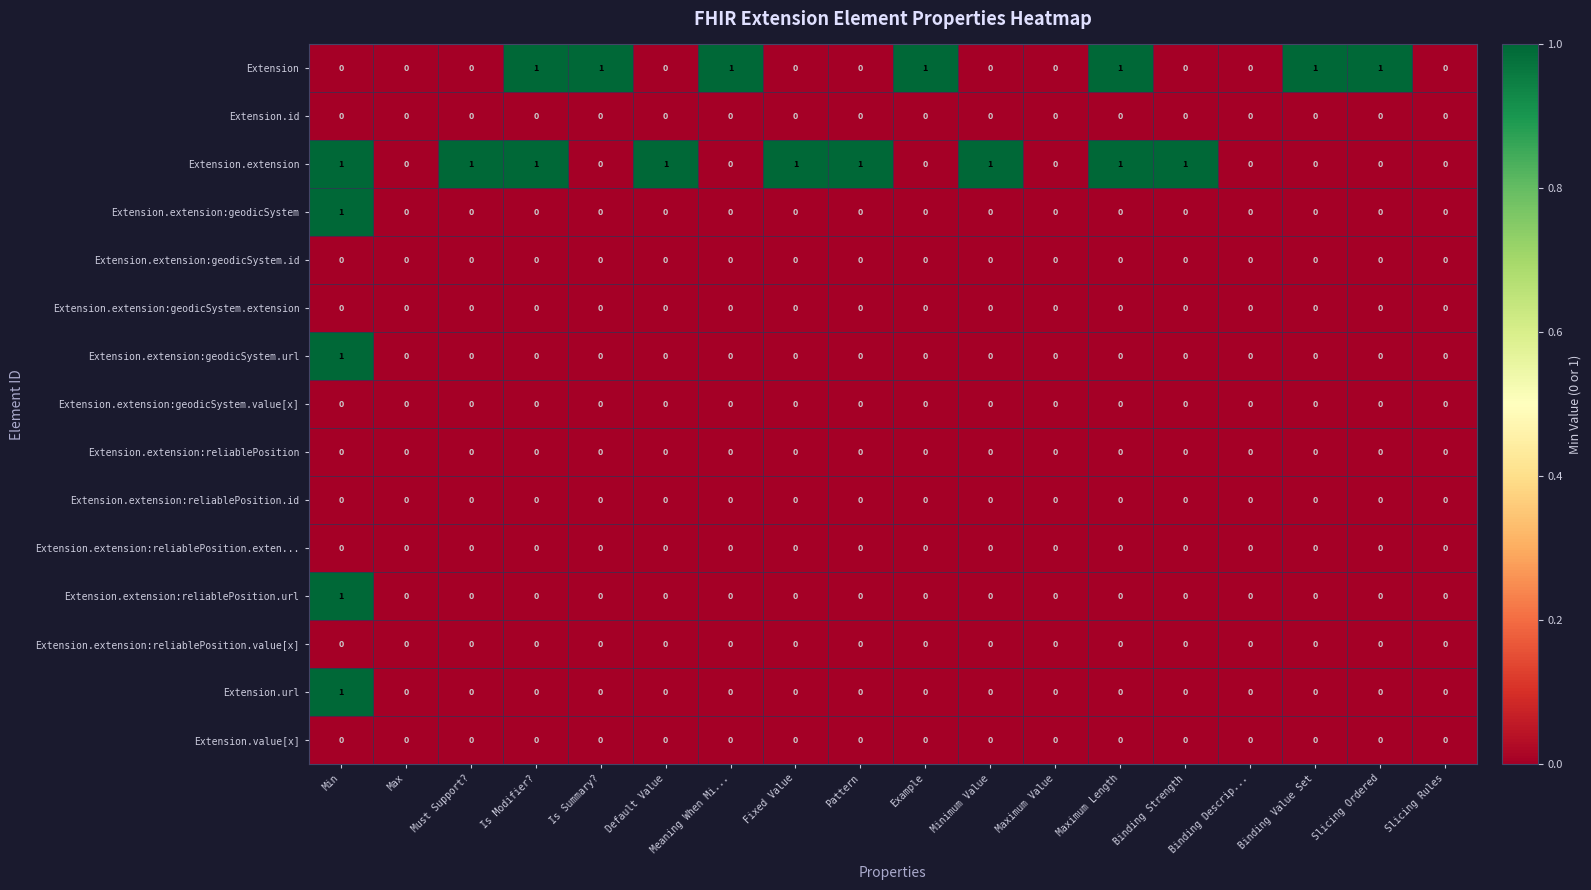

The value of Extension.extension:geodicSystem at Max is 0. True or false?

True